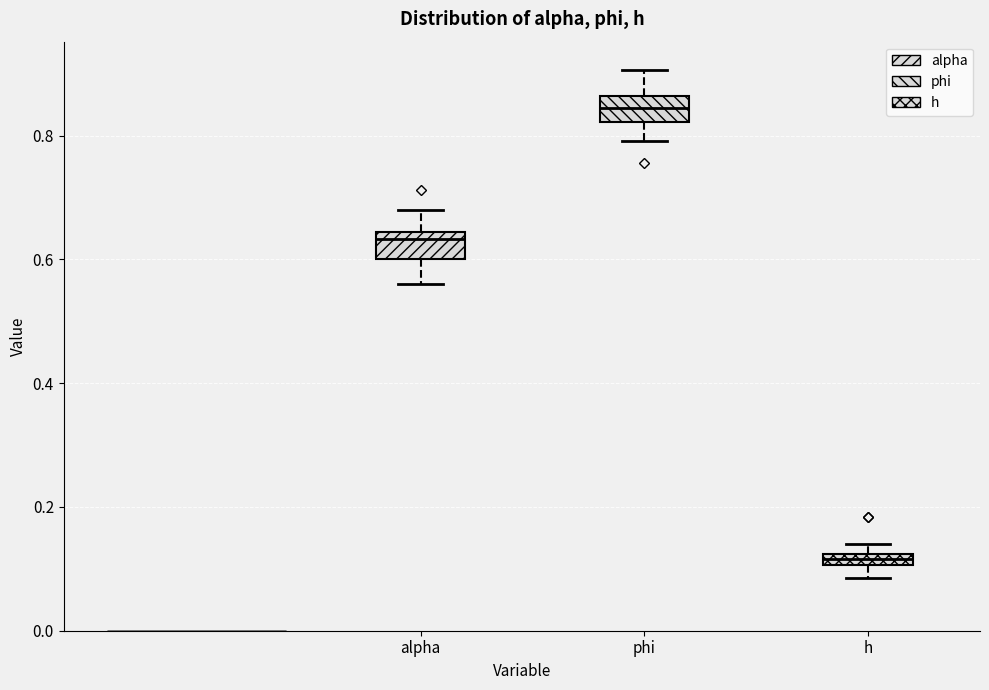

Where is the upper edge of the box for h on the y-axis? The values are not printed on the chart, so give them approximately, as read against the axis.

0.12